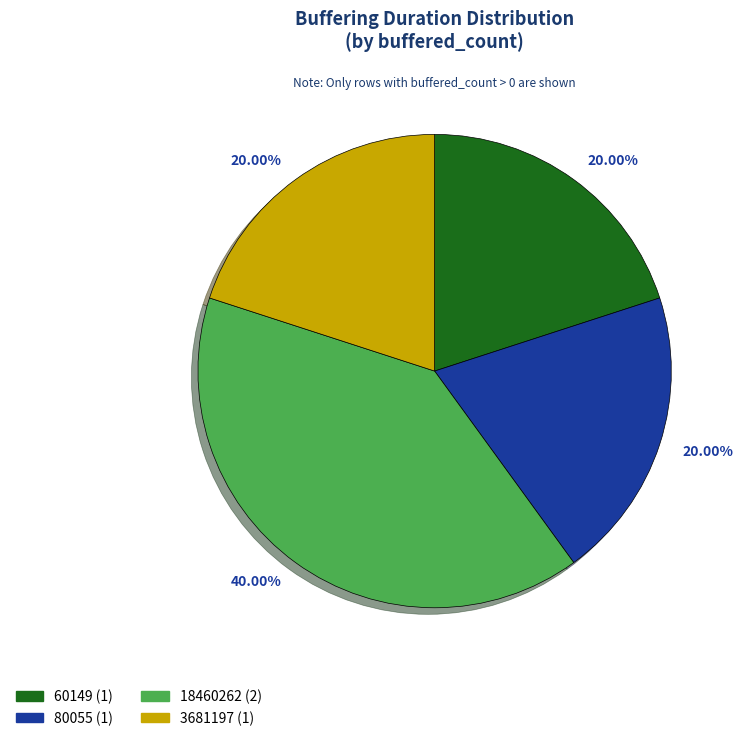

Does 18460262 account for over 50% of the chart?

No